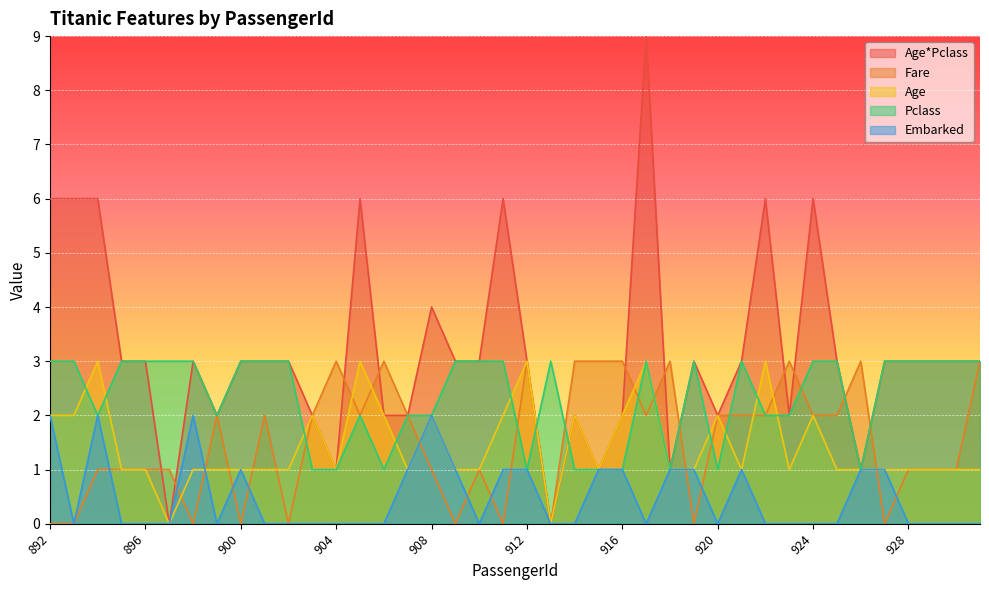

Reading left to right, what are all the values shown in this chart?

Age*Pclass: 6	6	6	3	3	0	3	2	3	3	3	2	1	6	2	2	4	3	3	6	3	0	2	1	2	9	1	3	2	3	6	2	6	3	1	3	3	3	3	3
Fare: 0	0	1	1	1	1	0	2	0	2	0	2	3	2	3	2	1	0	1	0	3	0	3	3	3	2	3	0	2	2	2	3	2	2	3	0	1	1	1	3
Age: 2	2	3	1	1	0	1	1	1	1	1	2	1	3	2	1	2	1	1	2	3	0	2	1	2	3	1	1	2	1	3	1	2	1	1	1	1	1	1	1
Pclass: 3	3	2	3	3	3	3	2	3	3	3	1	1	2	1	2	2	3	3	3	1	3	1	1	1	3	1	3	1	3	2	2	3	3	1	3	3	3	3	3
Embarked: 2	0	2	0	0	0	2	0	1	0	0	0	0	0	0	1	2	1	0	1	1	0	0	1	1	0	1	1	0	1	0	0	0	0	1	1	0	0	0	0